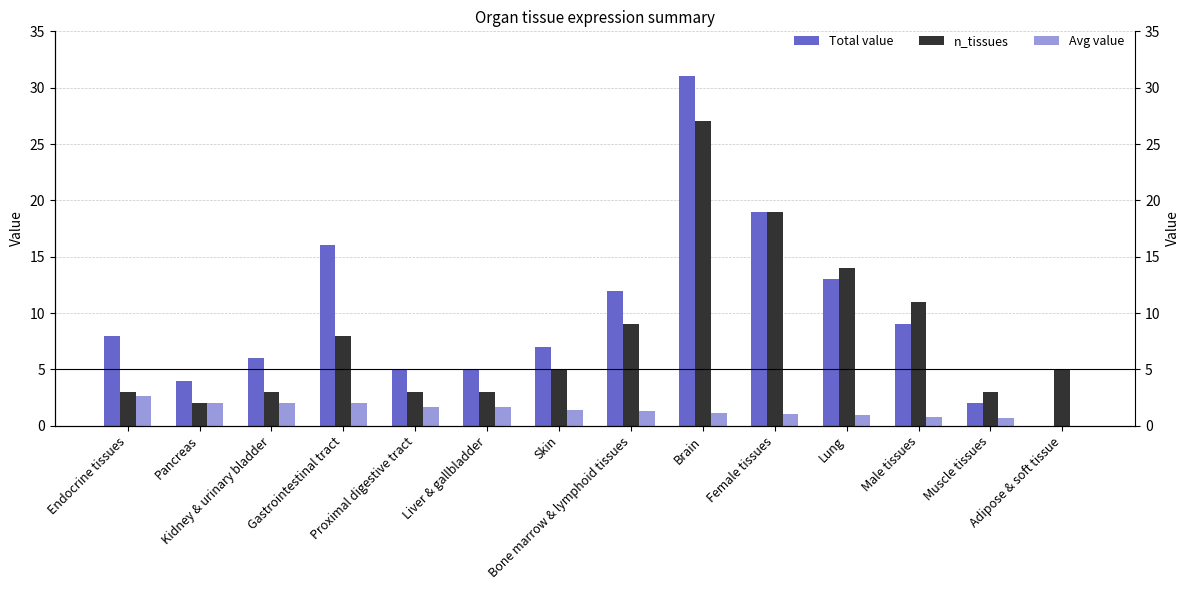

How many bars are there in each group?

3